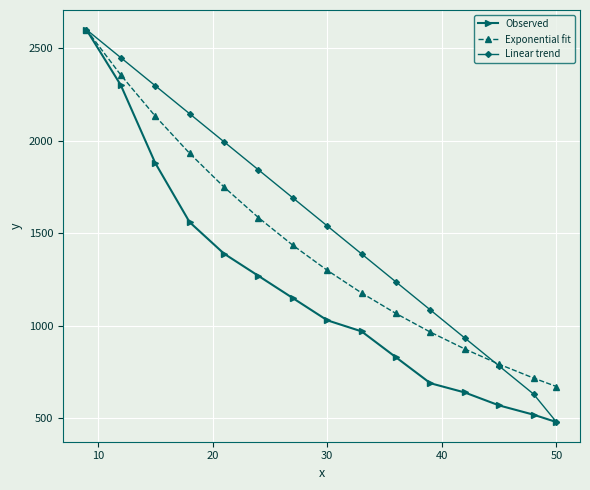

Does the chart have visible grid lines?

Yes